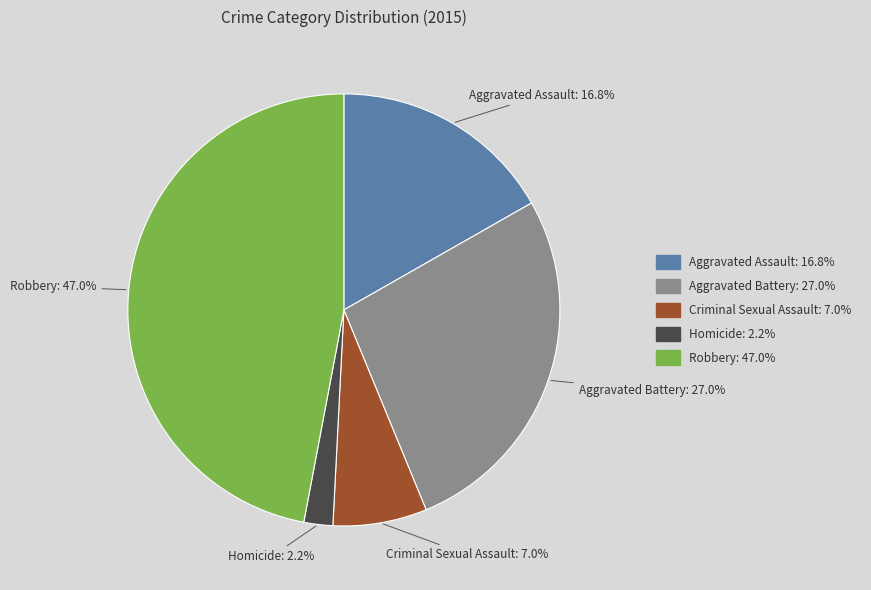

To the nearest percent, what portion does Homicide represent?

2%